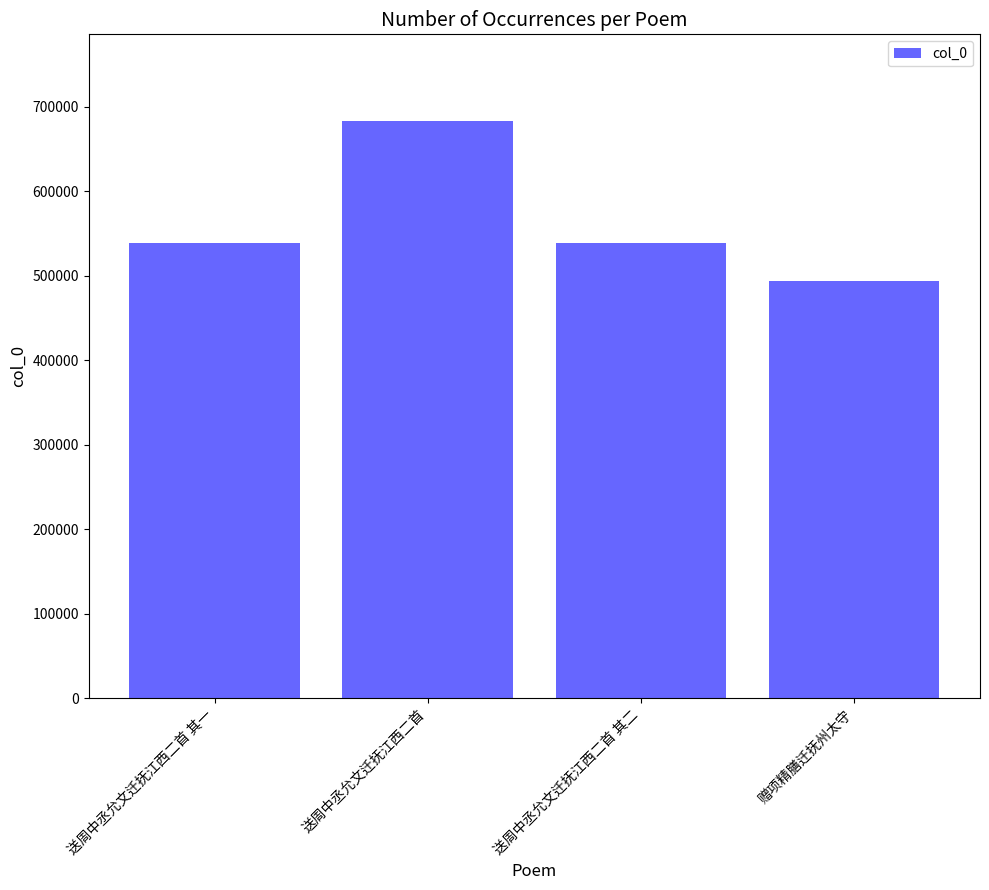

Count the number of data series in this chart.

1